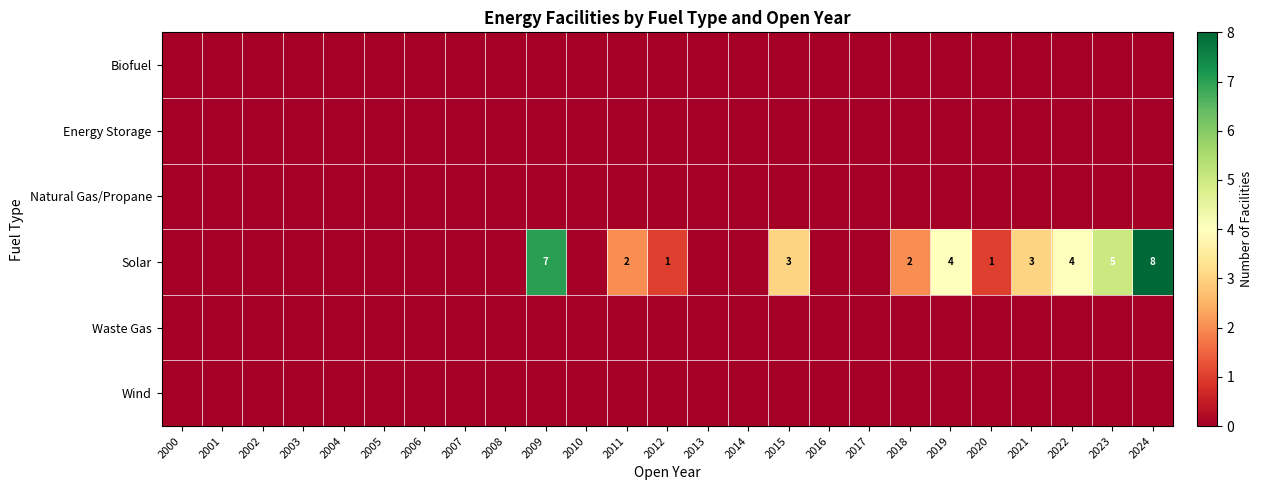

At how many categories does at least one series exceed 3?

5